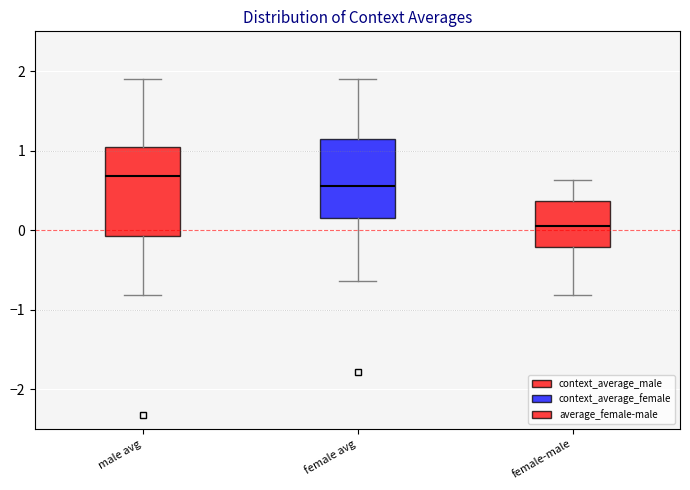

Comparing the boxes themselves (not the whiskers), which one is the tallest?

male avg